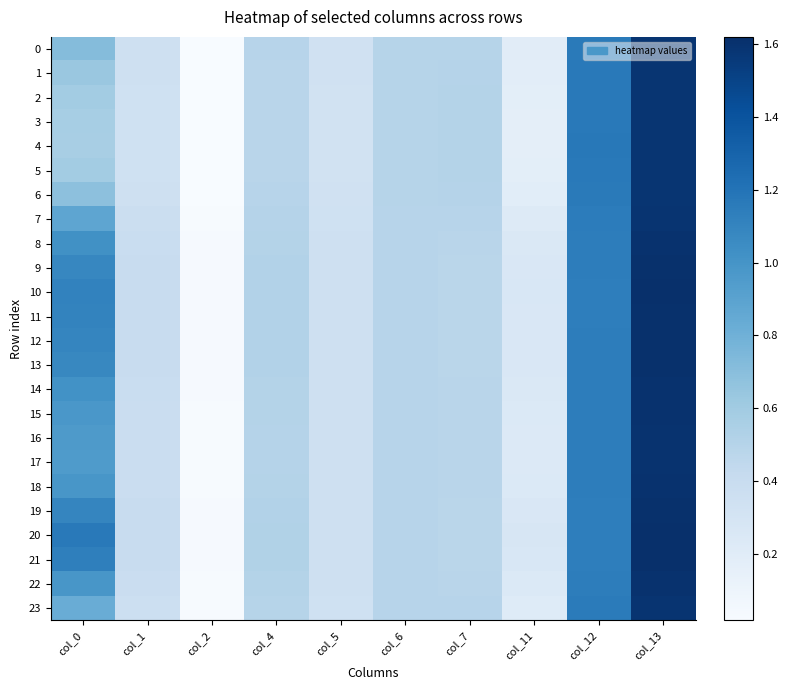

Reading left to right, list all the values displayed in this chart.

0: col_0=0.7	col_1=0.4	col_2=0.0	col_4=0.5	col_5=0.3	col_6=0.5	col_7=0.5	col_11=0.2	col_12=1.2	col_13=1.6
1: col_0=0.6	col_1=0.3	col_2=0.0	col_4=0.5	col_5=0.3	col_6=0.5	col_7=0.5	col_11=0.2	col_12=1.2	col_13=1.6
2: col_0=0.6	col_1=0.3	col_2=0.0	col_4=0.5	col_5=0.3	col_6=0.5	col_7=0.5	col_11=0.2	col_12=1.2	col_13=1.6
3: col_0=0.6	col_1=0.3	col_2=0.0	col_4=0.5	col_5=0.3	col_6=0.5	col_7=0.5	col_11=0.2	col_12=1.2	col_13=1.6
4: col_0=0.6	col_1=0.3	col_2=0.0	col_4=0.5	col_5=0.3	col_6=0.5	col_7=0.5	col_11=0.2	col_12=1.2	col_13=1.6
5: col_0=0.6	col_1=0.3	col_2=0.0	col_4=0.5	col_5=0.3	col_6=0.5	col_7=0.5	col_11=0.2	col_12=1.2	col_13=1.6
6: col_0=0.7	col_1=0.4	col_2=0.0	col_4=0.5	col_5=0.3	col_6=0.5	col_7=0.5	col_11=0.2	col_12=1.2	col_13=1.6
7: col_0=0.9	col_1=0.4	col_2=0.0	col_4=0.5	col_5=0.3	col_6=0.5	col_7=0.5	col_11=0.2	col_12=1.1	col_13=1.6
8: col_0=1.0	col_1=0.4	col_2=0.0	col_4=0.5	col_5=0.3	col_6=0.5	col_7=0.5	col_11=0.2	col_12=1.1	col_13=1.6
9: col_0=1.1	col_1=0.4	col_2=0.0	col_4=0.5	col_5=0.4	col_6=0.5	col_7=0.5	col_11=0.3	col_12=1.1	col_13=1.6
10: col_0=1.1	col_1=0.4	col_2=0.0	col_4=0.5	col_5=0.4	col_6=0.5	col_7=0.5	col_11=0.3	col_12=1.1	col_13=1.6
11: col_0=1.1	col_1=0.4	col_2=0.0	col_4=0.5	col_5=0.4	col_6=0.5	col_7=0.5	col_11=0.3	col_12=1.1	col_13=1.6
12: col_0=1.1	col_1=0.4	col_2=0.0	col_4=0.5	col_5=0.4	col_6=0.5	col_7=0.5	col_11=0.3	col_12=1.1	col_13=1.6
13: col_0=1.1	col_1=0.4	col_2=0.0	col_4=0.5	col_5=0.3	col_6=0.5	col_7=0.5	col_11=0.3	col_12=1.1	col_13=1.6
14: col_0=1.0	col_1=0.4	col_2=0.0	col_4=0.5	col_5=0.3	col_6=0.5	col_7=0.5	col_11=0.2	col_12=1.1	col_13=1.6
15: col_0=1.0	col_1=0.4	col_2=0.0	col_4=0.5	col_5=0.3	col_6=0.5	col_7=0.5	col_11=0.2	col_12=1.1	col_13=1.6
16: col_0=1.0	col_1=0.4	col_2=0.0	col_4=0.5	col_5=0.3	col_6=0.5	col_7=0.5	col_11=0.2	col_12=1.1	col_13=1.6
17: col_0=1.0	col_1=0.4	col_2=0.0	col_4=0.5	col_5=0.3	col_6=0.5	col_7=0.5	col_11=0.2	col_12=1.1	col_13=1.6
18: col_0=1.0	col_1=0.4	col_2=0.0	col_4=0.5	col_5=0.3	col_6=0.5	col_7=0.5	col_11=0.2	col_12=1.1	col_13=1.6
19: col_0=1.1	col_1=0.4	col_2=0.0	col_4=0.5	col_5=0.4	col_6=0.5	col_7=0.5	col_11=0.3	col_12=1.1	col_13=1.6
20: col_0=1.2	col_1=0.4	col_2=0.0	col_4=0.5	col_5=0.4	col_6=0.5	col_7=0.5	col_11=0.3	col_12=1.1	col_13=1.6
21: col_0=1.1	col_1=0.4	col_2=0.0	col_4=0.5	col_5=0.4	col_6=0.5	col_7=0.5	col_11=0.3	col_12=1.1	col_13=1.6
22: col_0=1.0	col_1=0.4	col_2=0.0	col_4=0.5	col_5=0.3	col_6=0.5	col_7=0.5	col_11=0.2	col_12=1.1	col_13=1.6
23: col_0=0.8	col_1=0.4	col_2=0.0	col_4=0.5	col_5=0.3	col_6=0.5	col_7=0.5	col_11=0.2	col_12=1.2	col_13=1.6